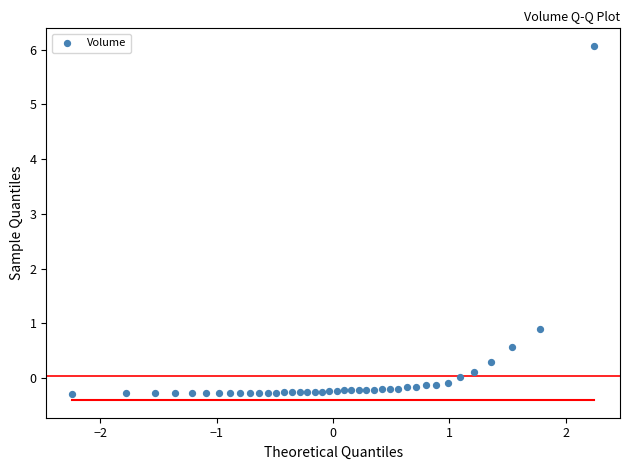

What is the range of X values (max minus min)?

4.5